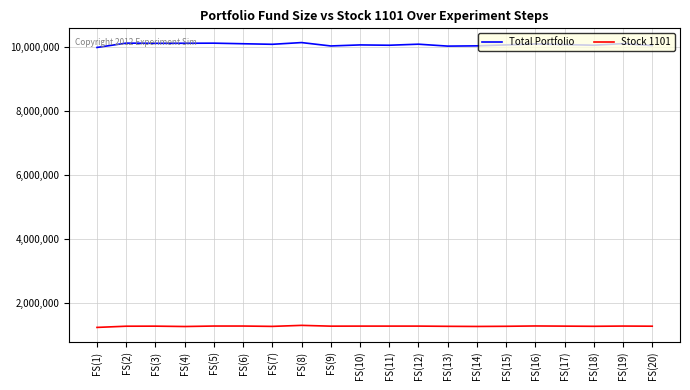

True or false: Stock 1101 and Total Portfolio cross at least once.

False